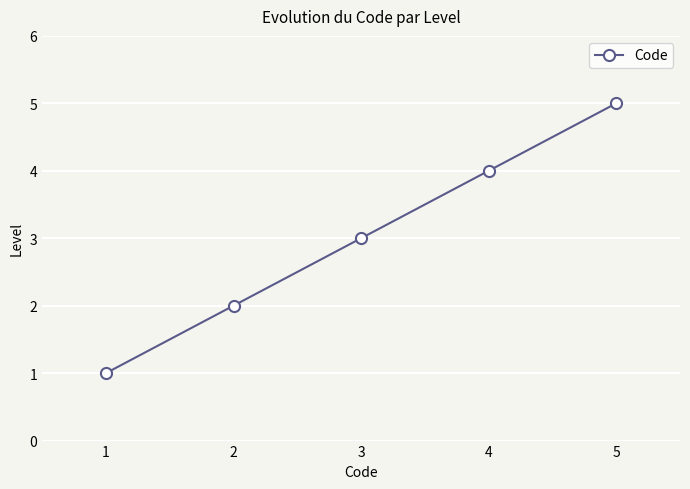

What is the sum of all values?

15